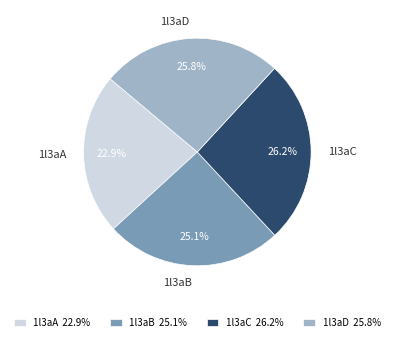

Count the number of slices in the pie.

4